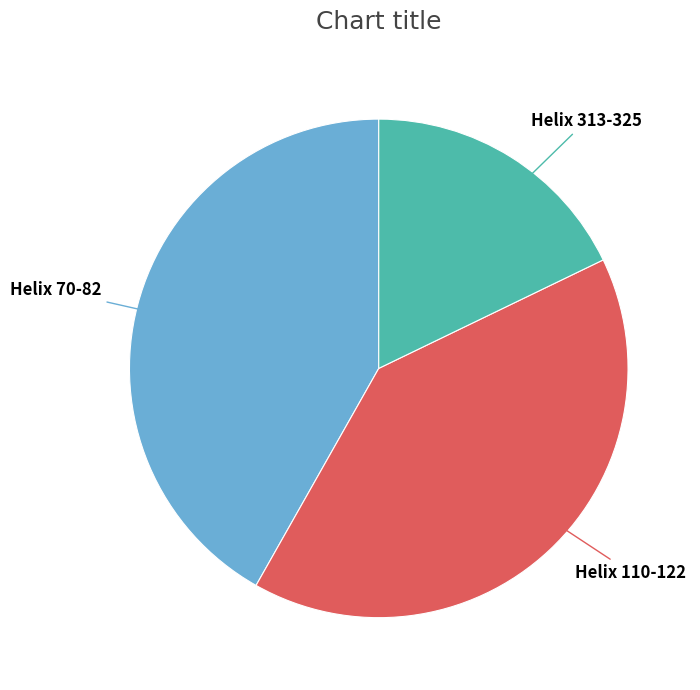

Between Helix 70-82 and Helix 313-325, which is larger?

Helix 70-82